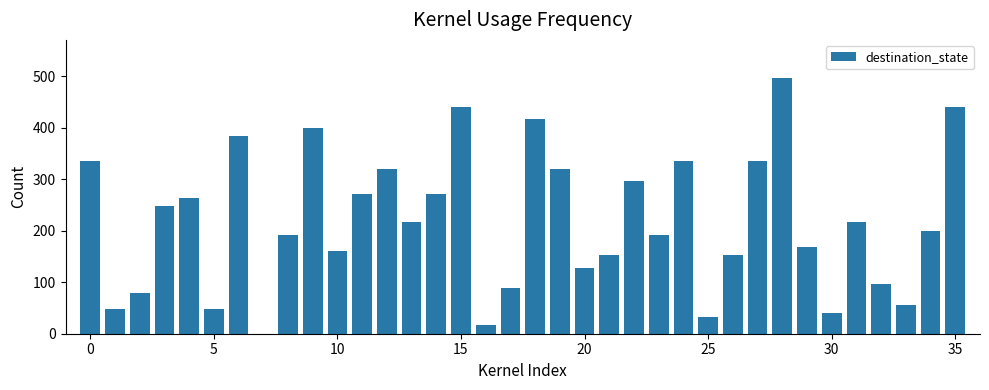

What is the sum of all values?

7856